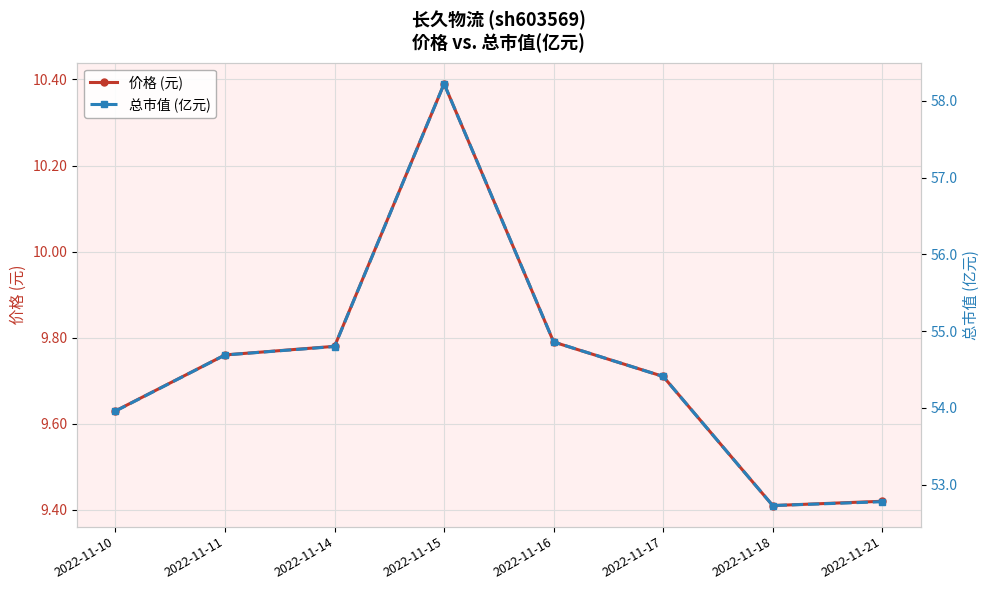

What is the value of the 价格 (元) point at the 7th from the left?

9.4